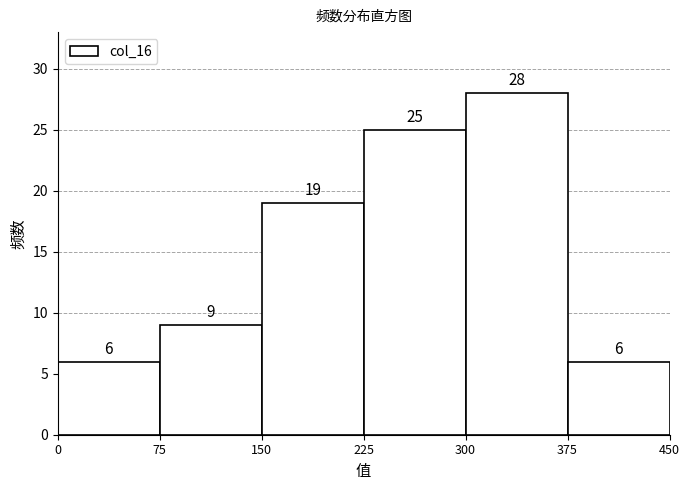

Reading left to right, transcribe this chart: for each bar, give the range it covers on the x-axis and its height.

0 to 75: 6
75 to 150: 9
150 to 225: 19
225 to 300: 25
300 to 375: 28
375 to 450: 6